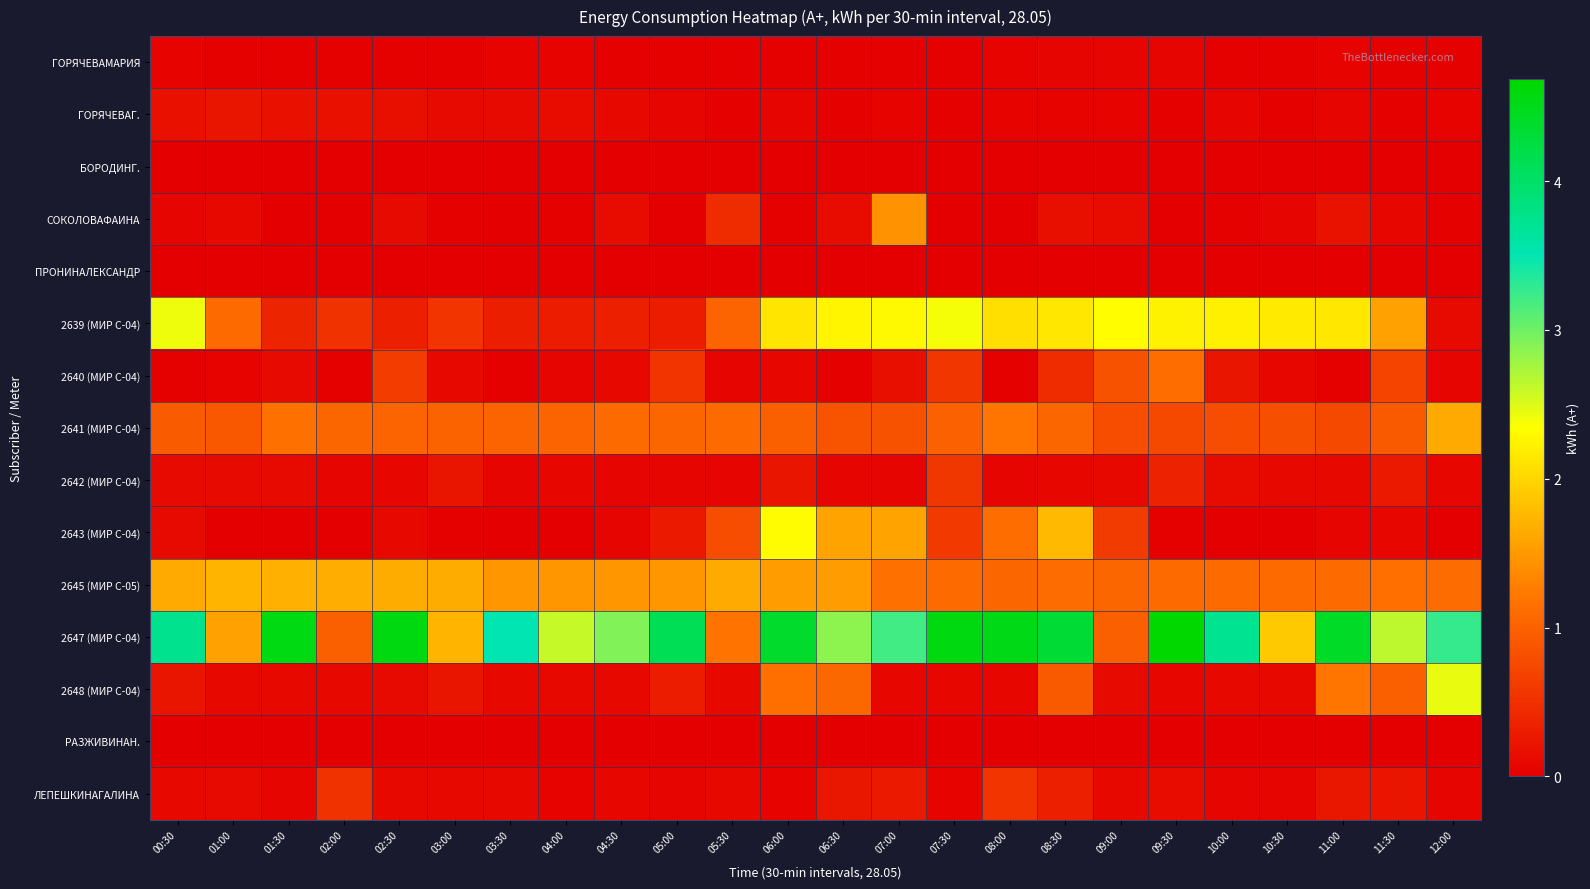

Which series has the largest total across all categories?

2647 (МИР С-04)